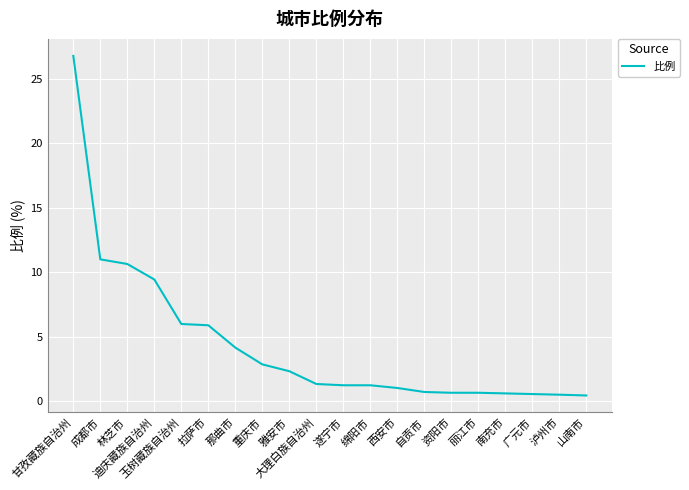

What is the change in value from 遂宁市 to 丽江市?

-0.6